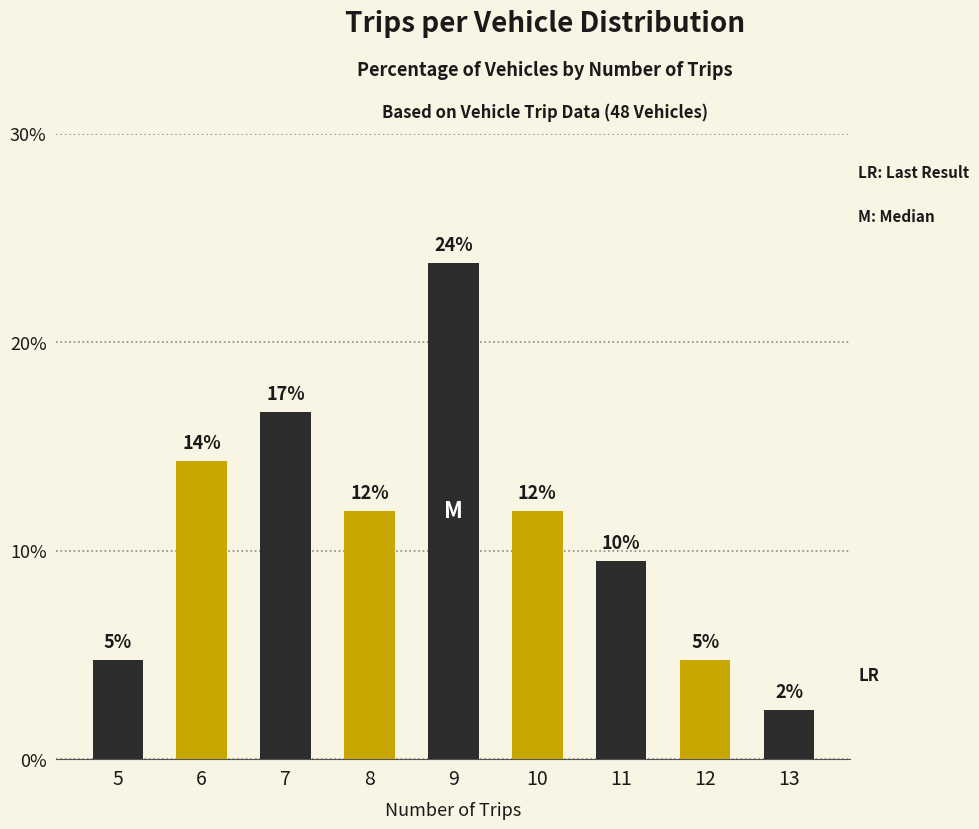

How many bars are there in total?

9